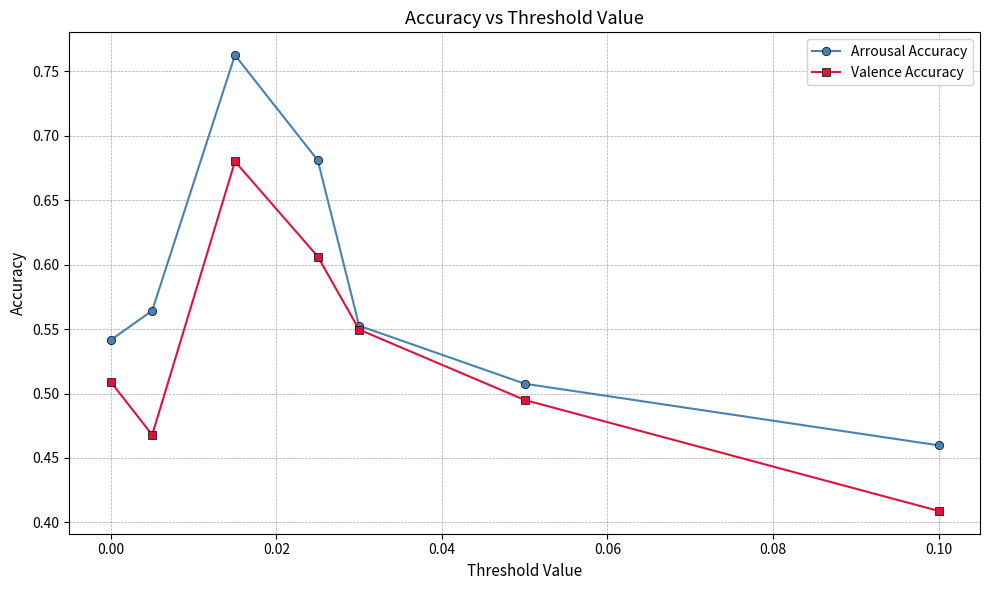

Which series has the largest range (max minus min)?

Arrousal Accuracy